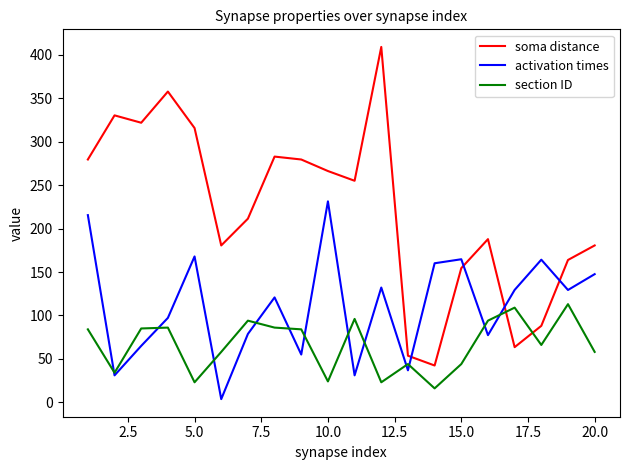

Does the chart have visible grid lines?

No